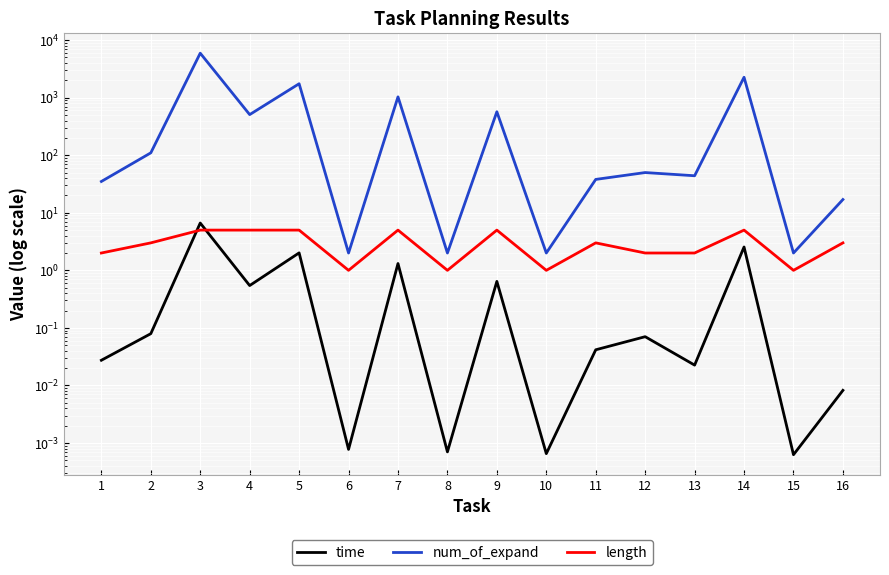

True or false: time and num_of_expand cross at least once.

False